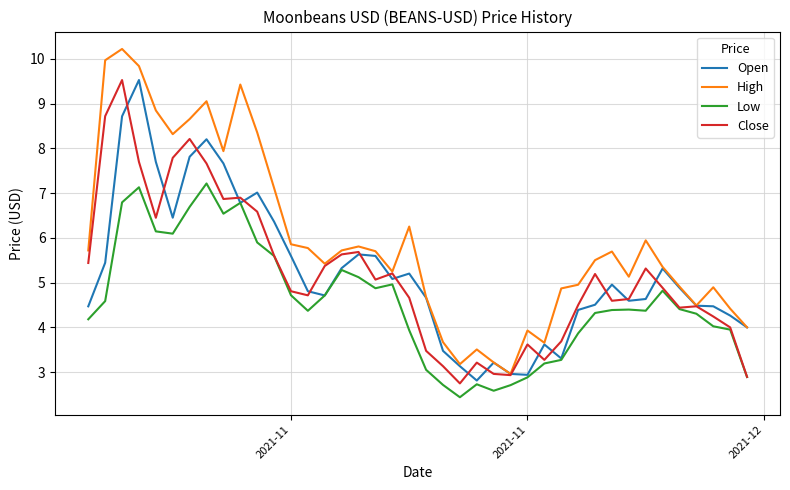

What are all the series names shown in the legend?

Open, High, Low, Close